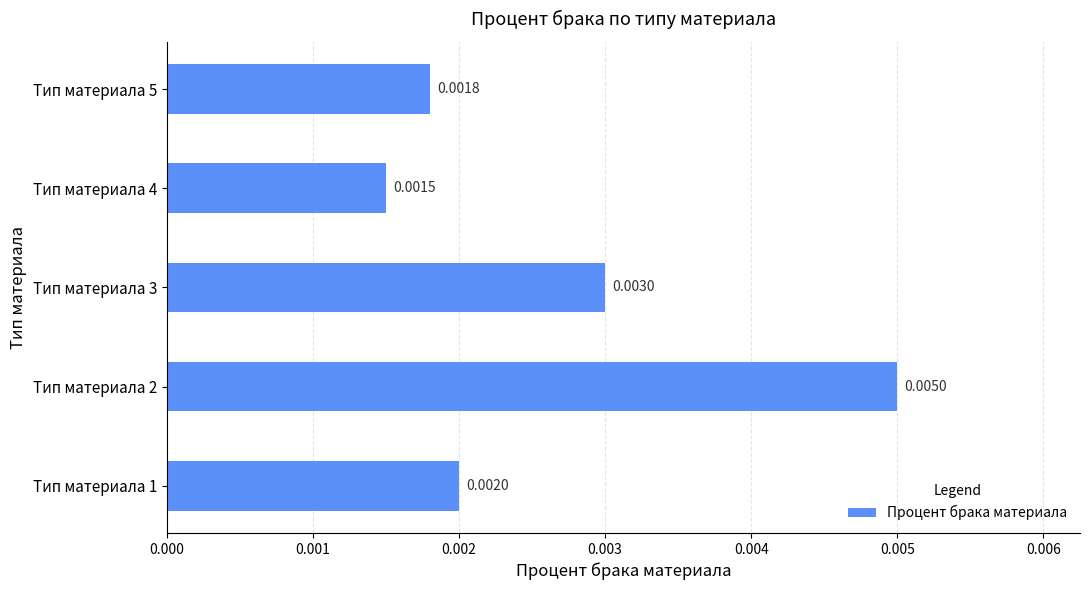

Between Тип материала 5 and Тип материала 1, which is larger?

Тип материала 1